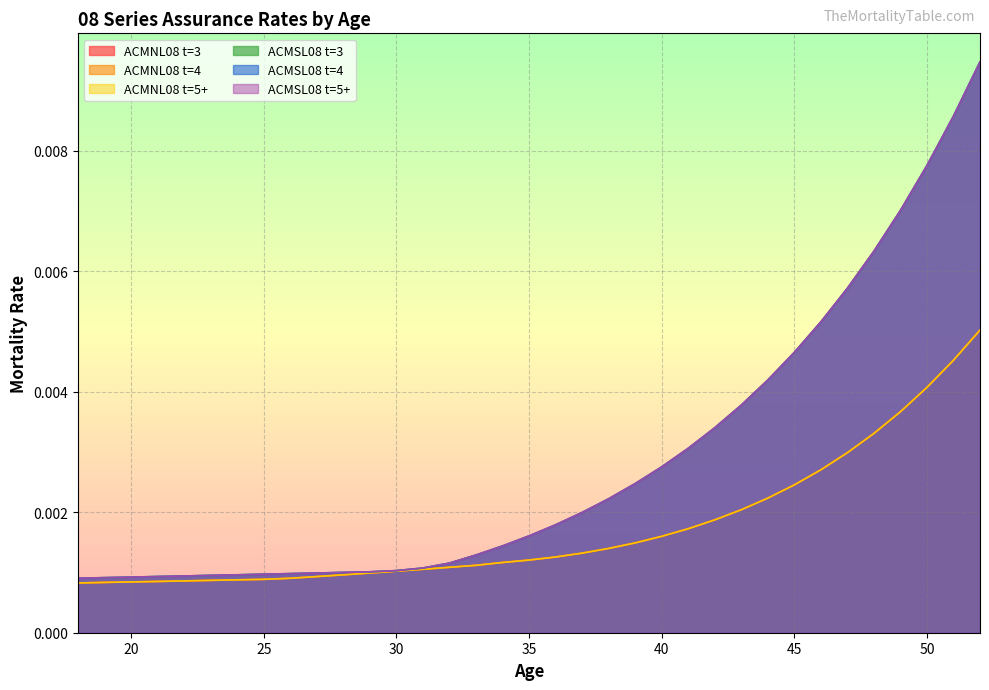

The ACMNL08 t=5+ series shows 0.0 at 35. True or false?

True